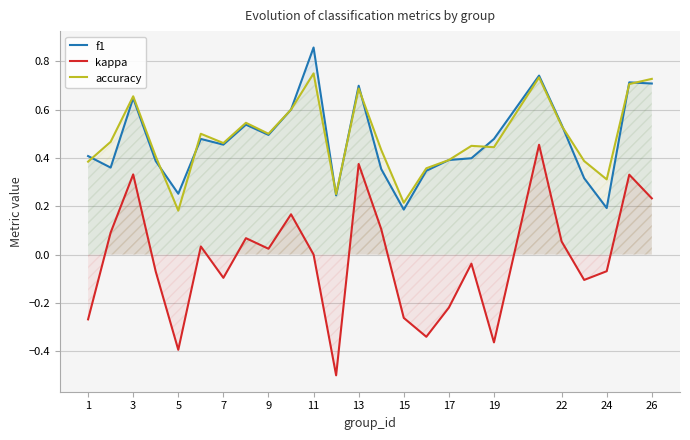

The value of kappa at 7 is -0.0. True or false?

False